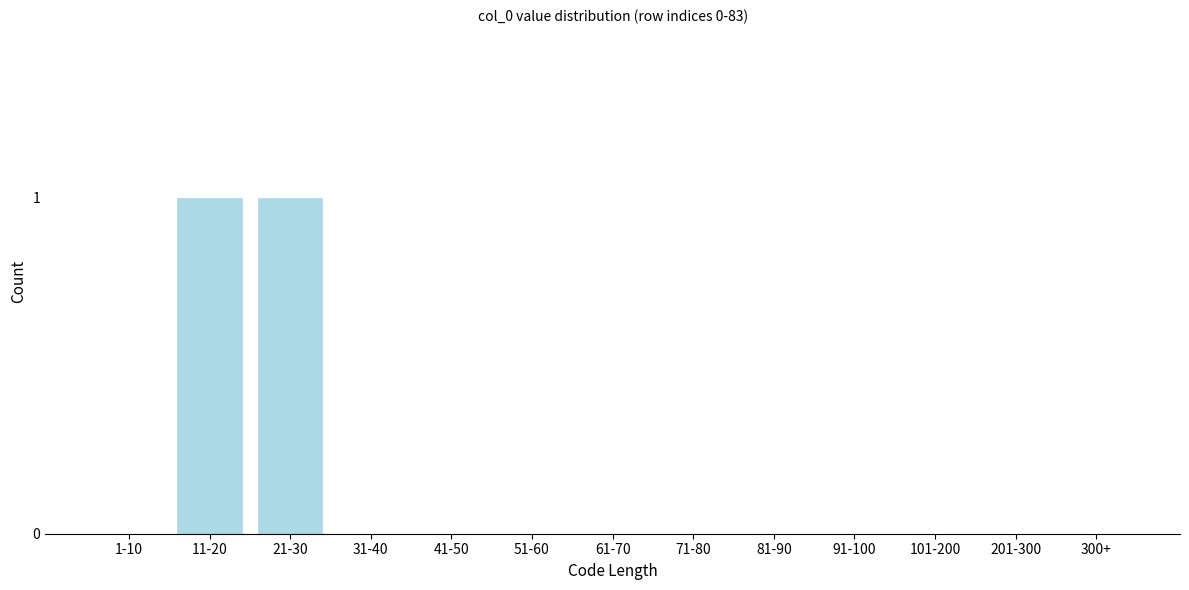

Reading left to right, transcribe all the data shown in this chart.

1-10=0	11-20=1	21-30=1	31-40=0	41-50=0	51-60=0	61-70=0	71-80=0	81-90=0	91-100=0	101-200=0	201-300=0	300+=0